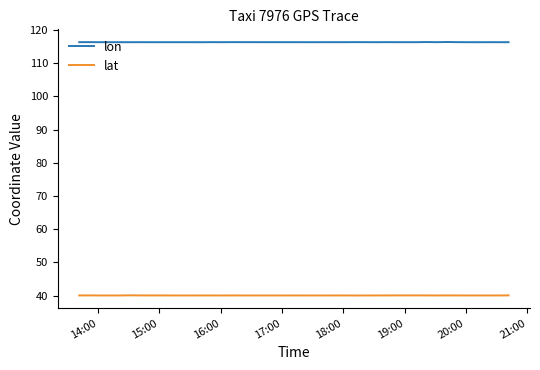

List the series in order of their peak value, lowest first.

lat, lon